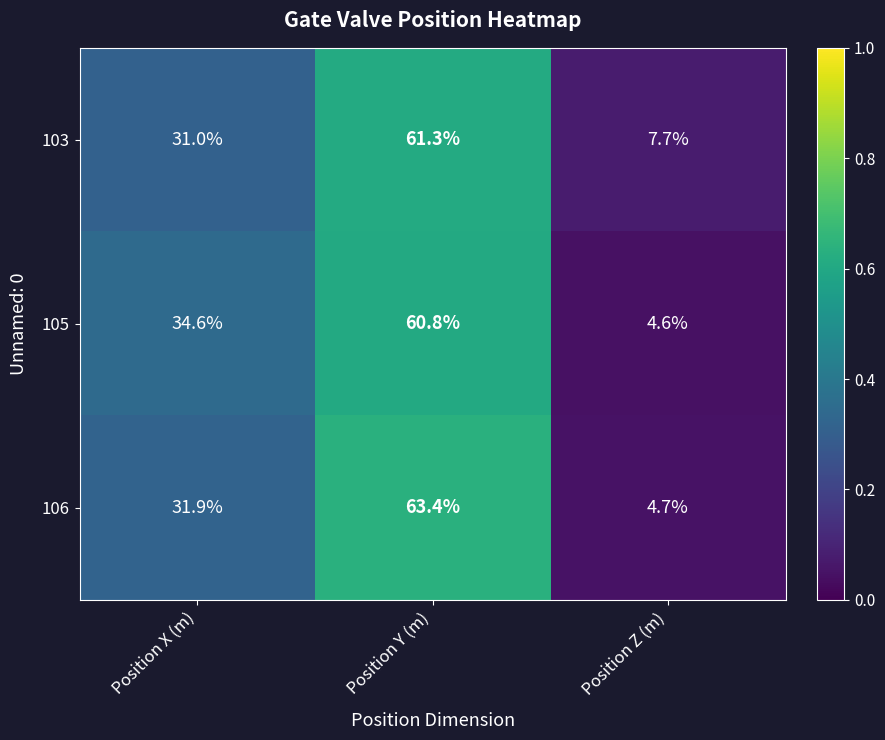

At Position Y (m), list the series in order from smallest to largest.

105, 103, 106